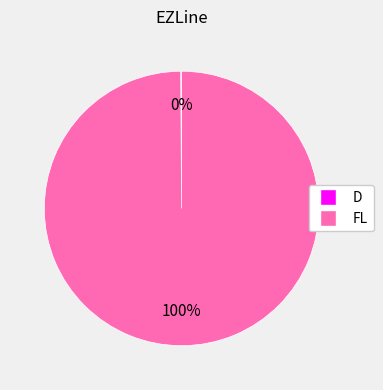

To the nearest percent, what percentage of the pie is FL?

100%